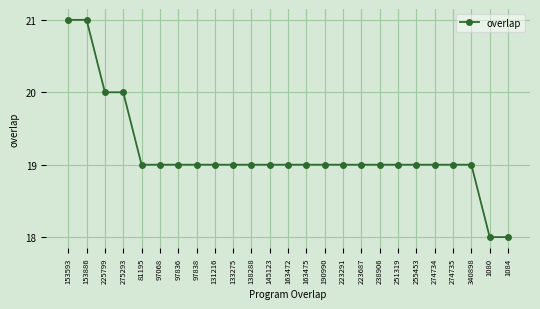

The value at 133275 is 19. True or false?

True